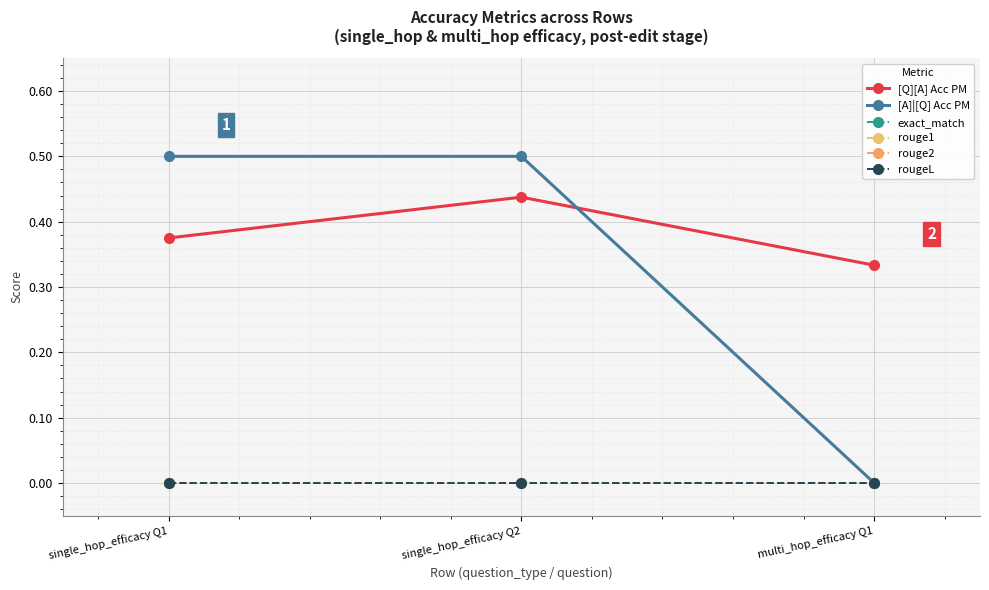

What is the maximum value shown in the chart?

0.5